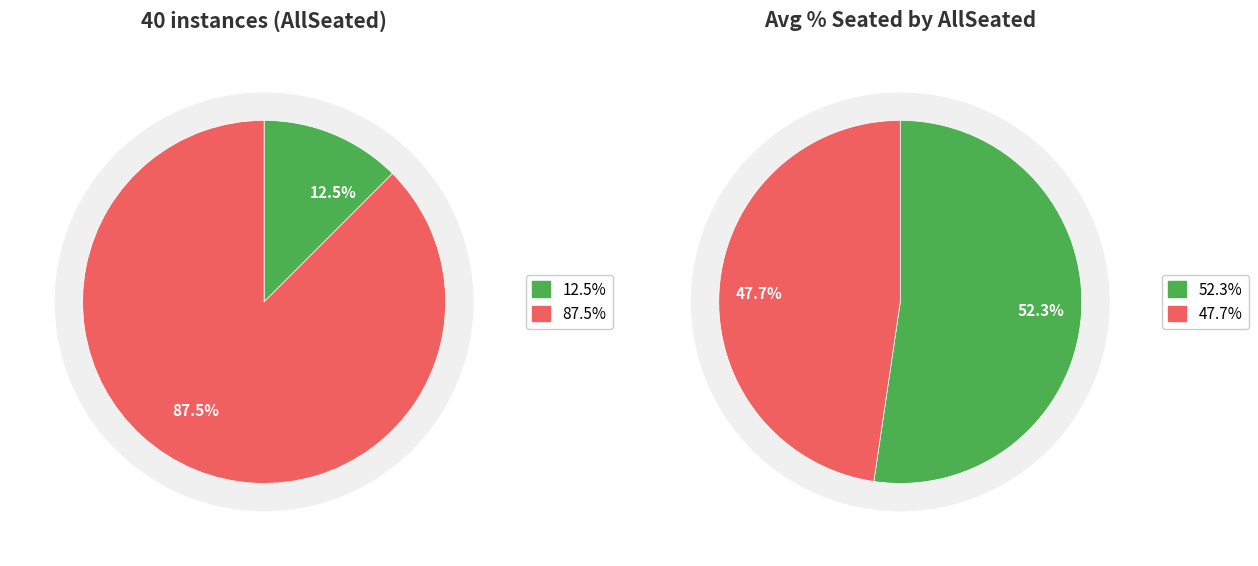

Which category has the biggest portion of the pie?

False